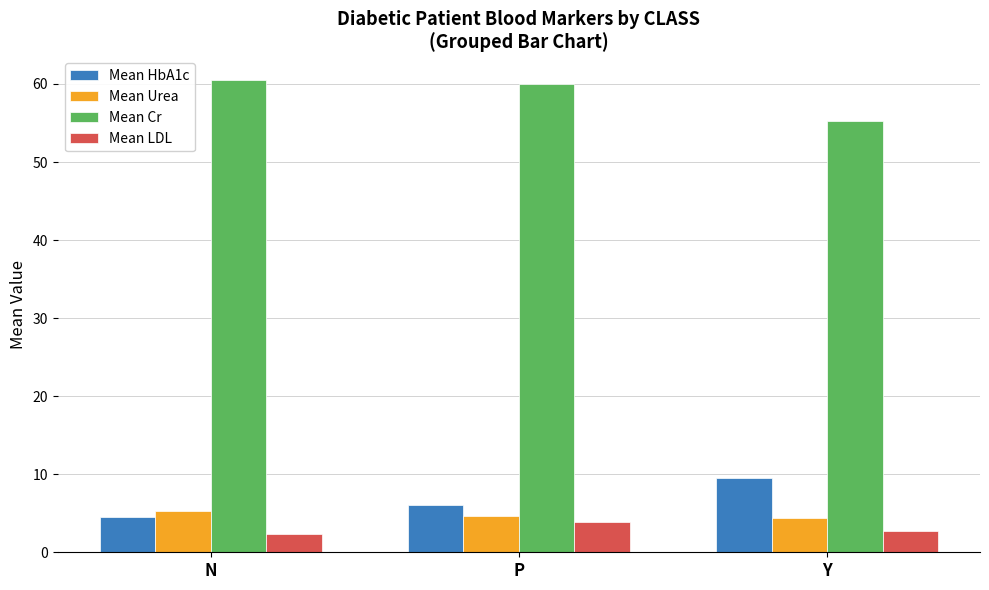

Which series has the largest total across all categories?

Mean Cr